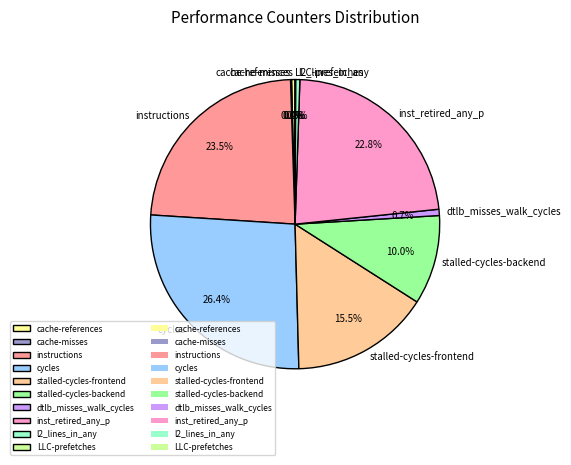

Is it true that inst_retired_any_p is 23% of the pie?

True